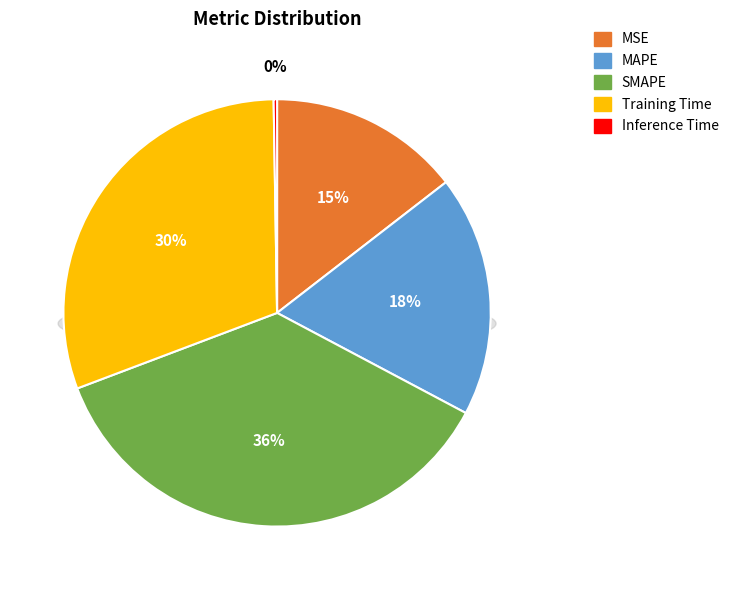

Is MAPE the majority of the pie?

No